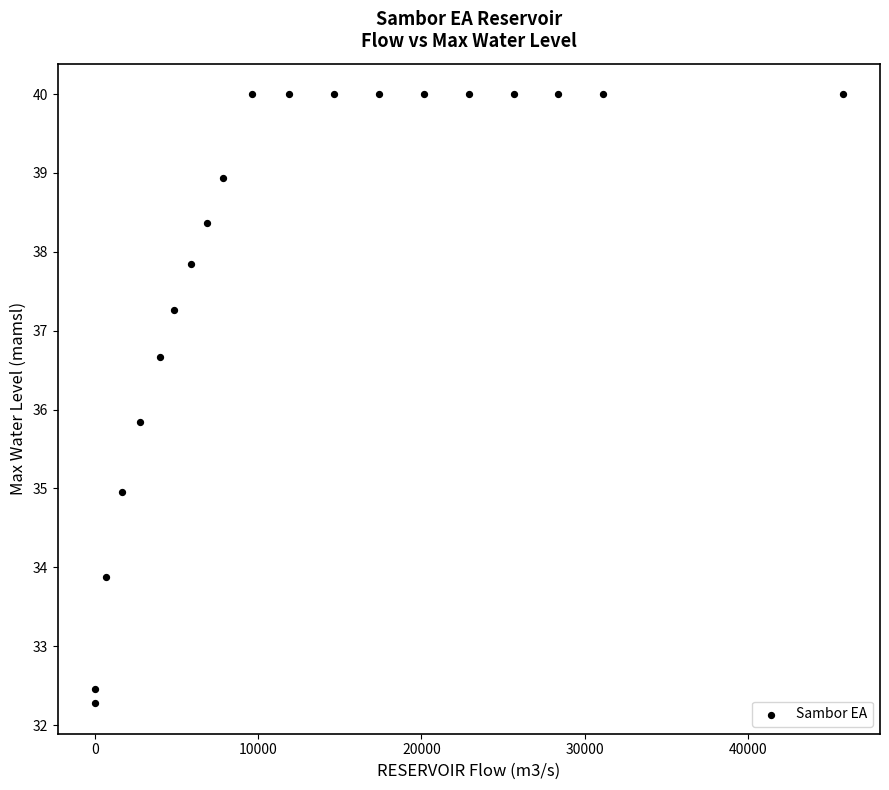

What is the range of Y values (max minus min)?

7.7